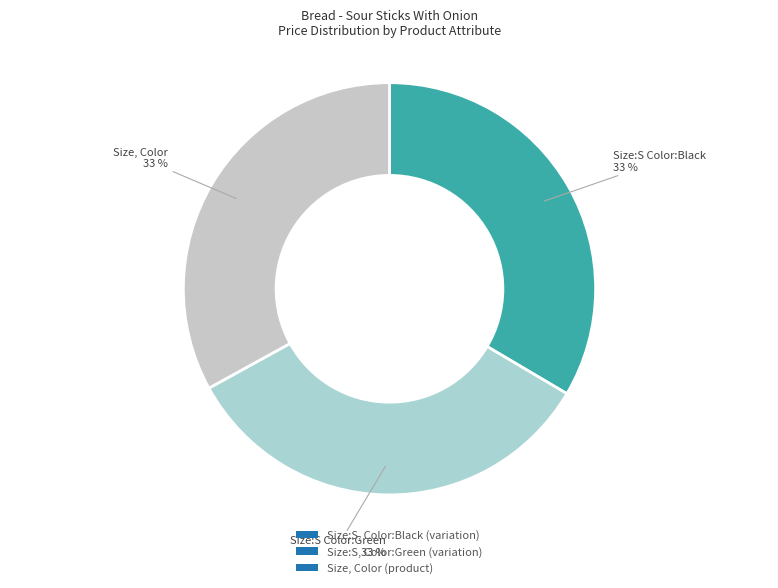

How many segments does this pie chart have?

3